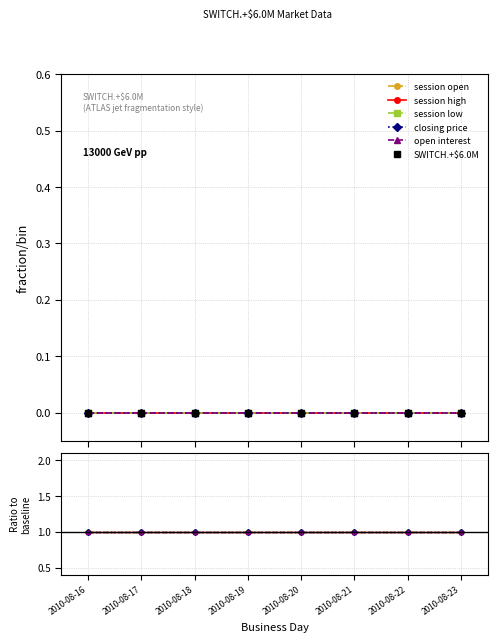

Which series has the widest spread of values?

session open